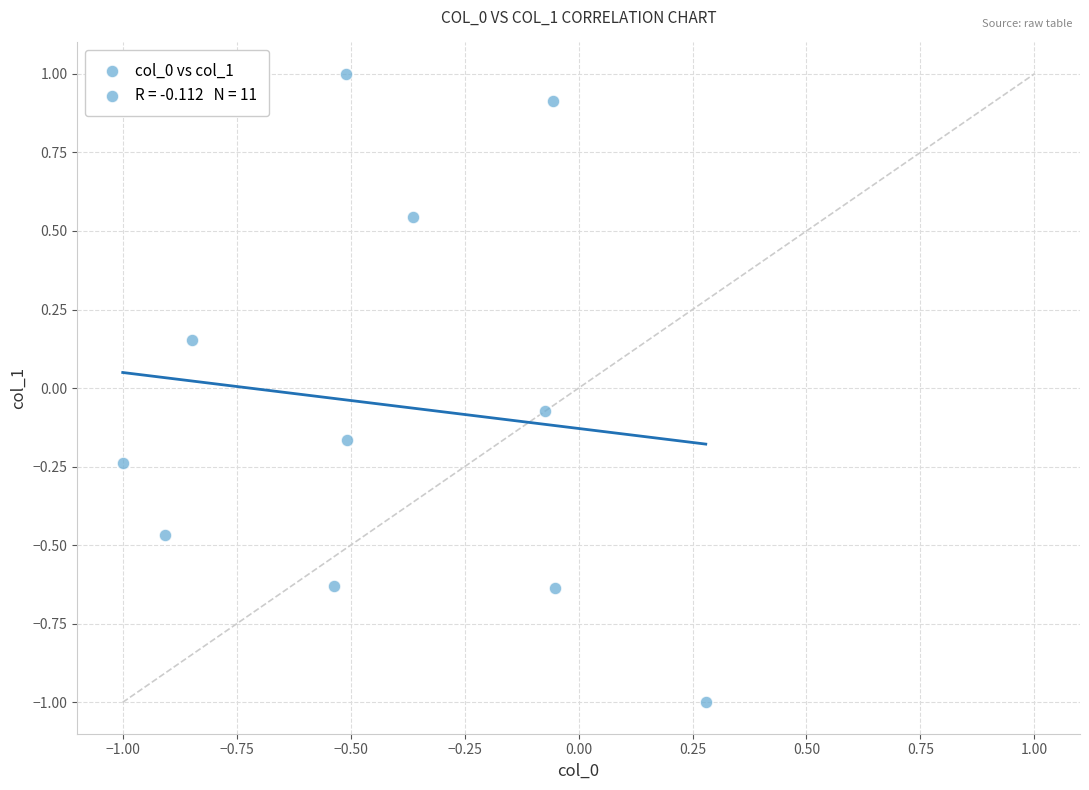

What is the range of Y values (max minus min)?

2.0